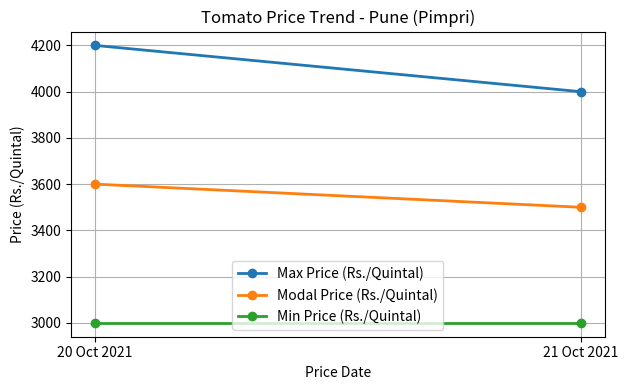

What is the highest value of the Max Price (Rs./Quintal) series?

4200